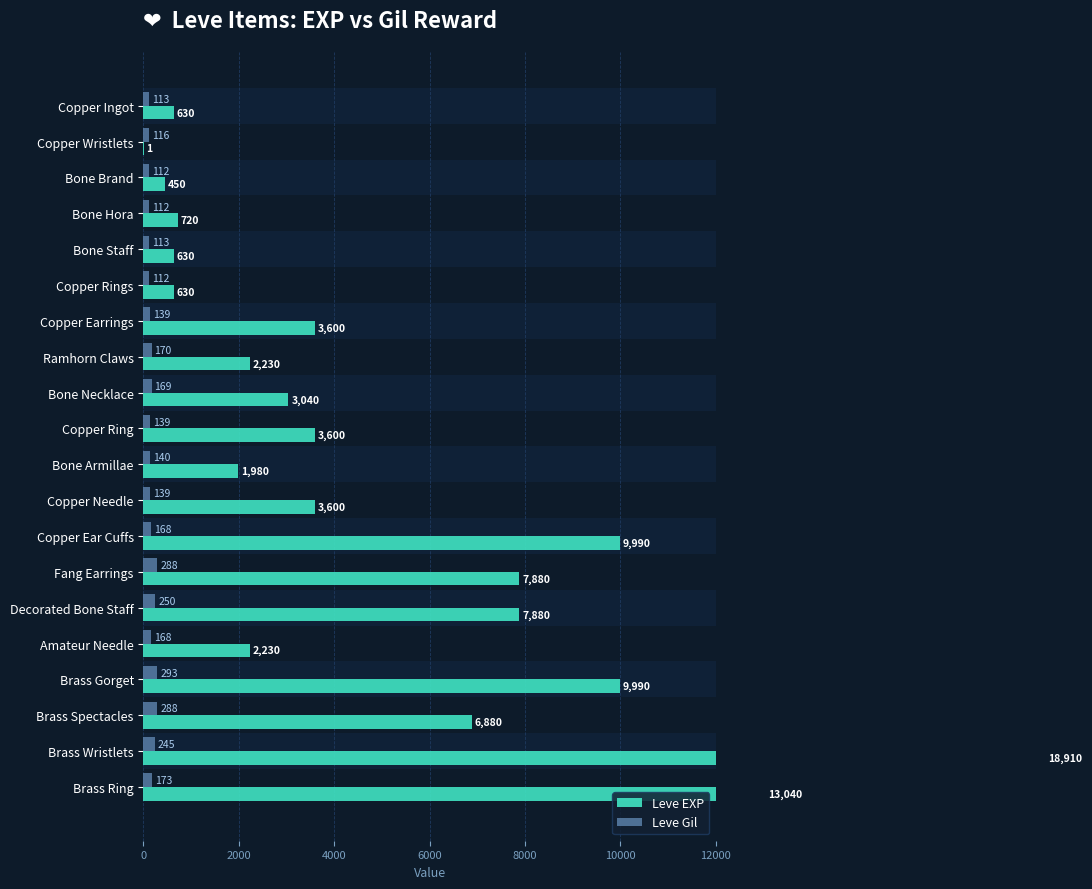

At Bone Brand, list the series in order from smallest to largest.

Leve Gil, Leve EXP